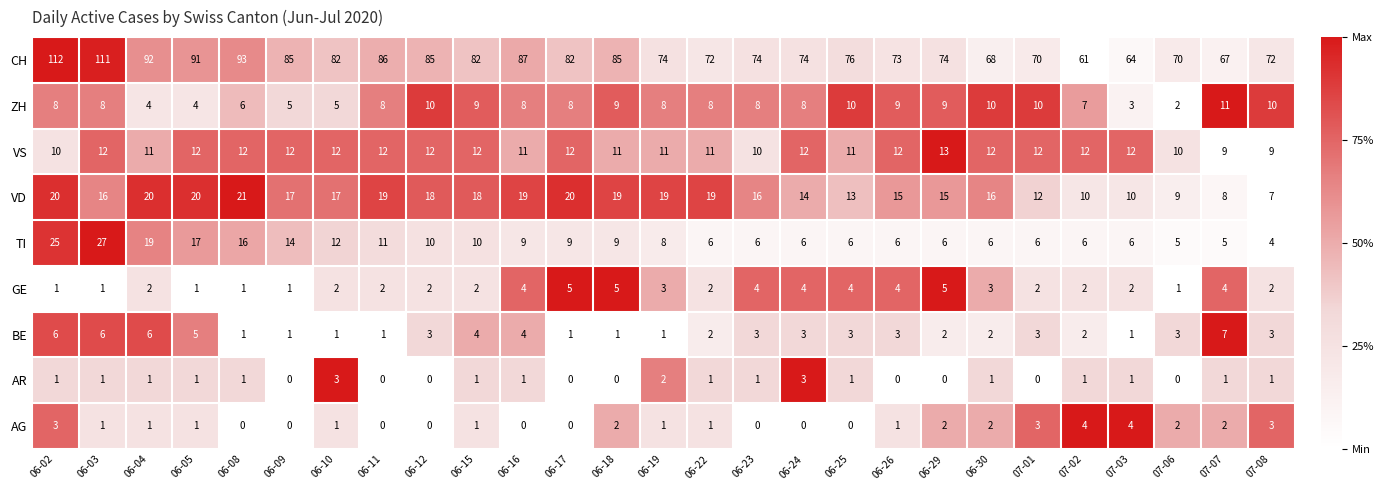

True or false: GE has a value of 3 at 06-30.

True